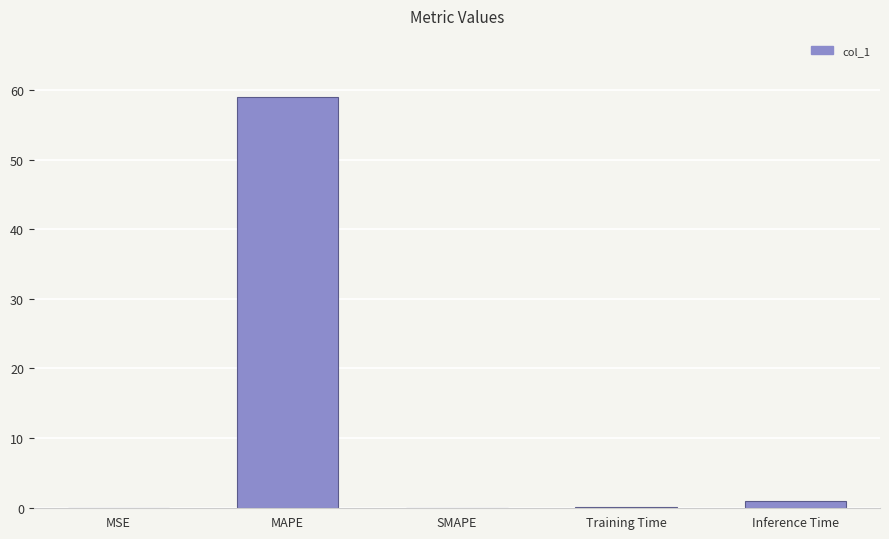

True or false: the data shows 58.9 at MAPE.

True